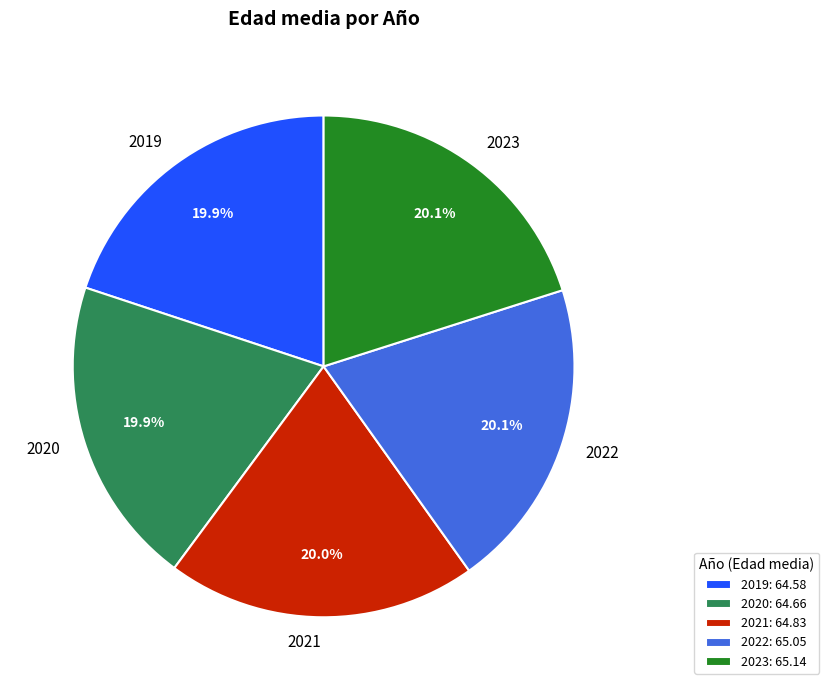

Does 2020 account for over 50% of the chart?

No